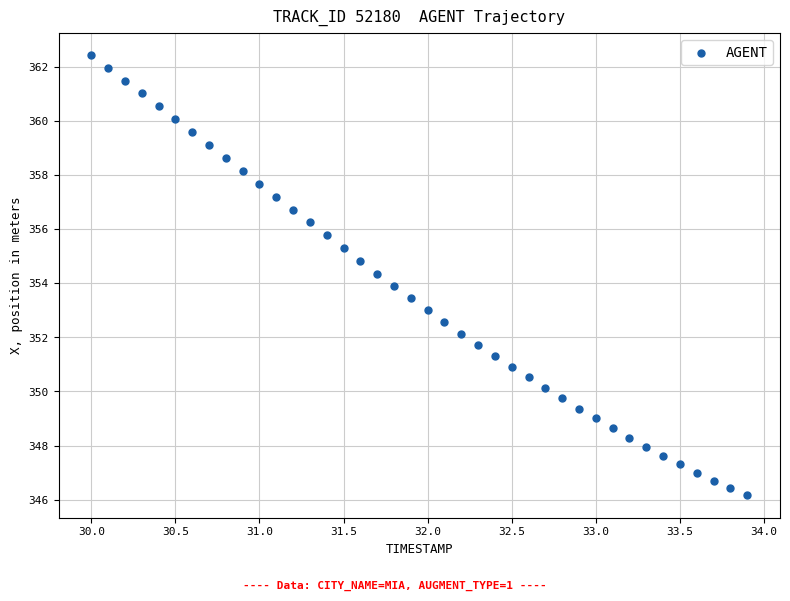

What is the range of Y values (max minus min)?

16.3